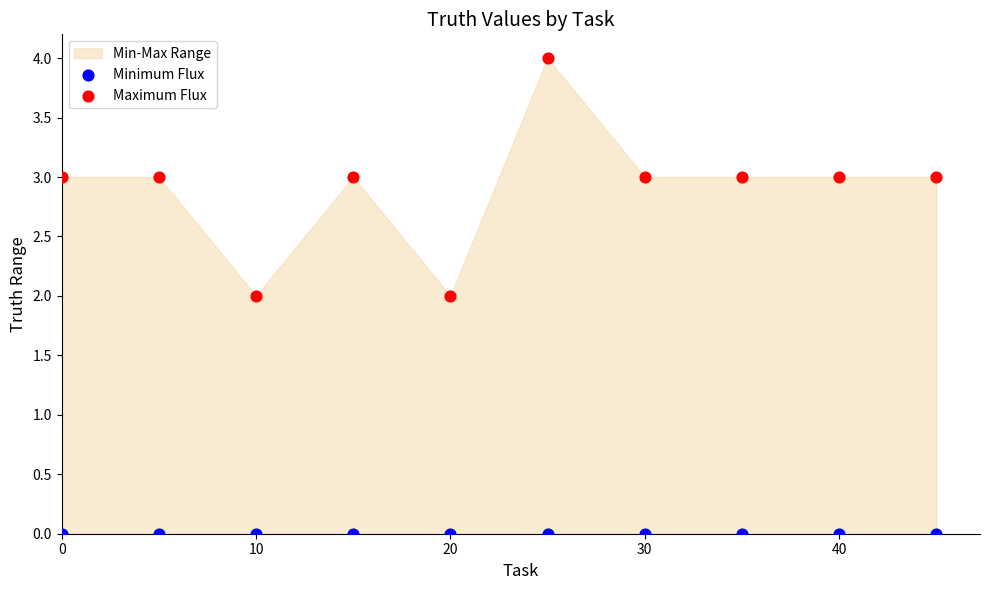

Which series reaches the minimum Y coordinate?

Minimum Flux